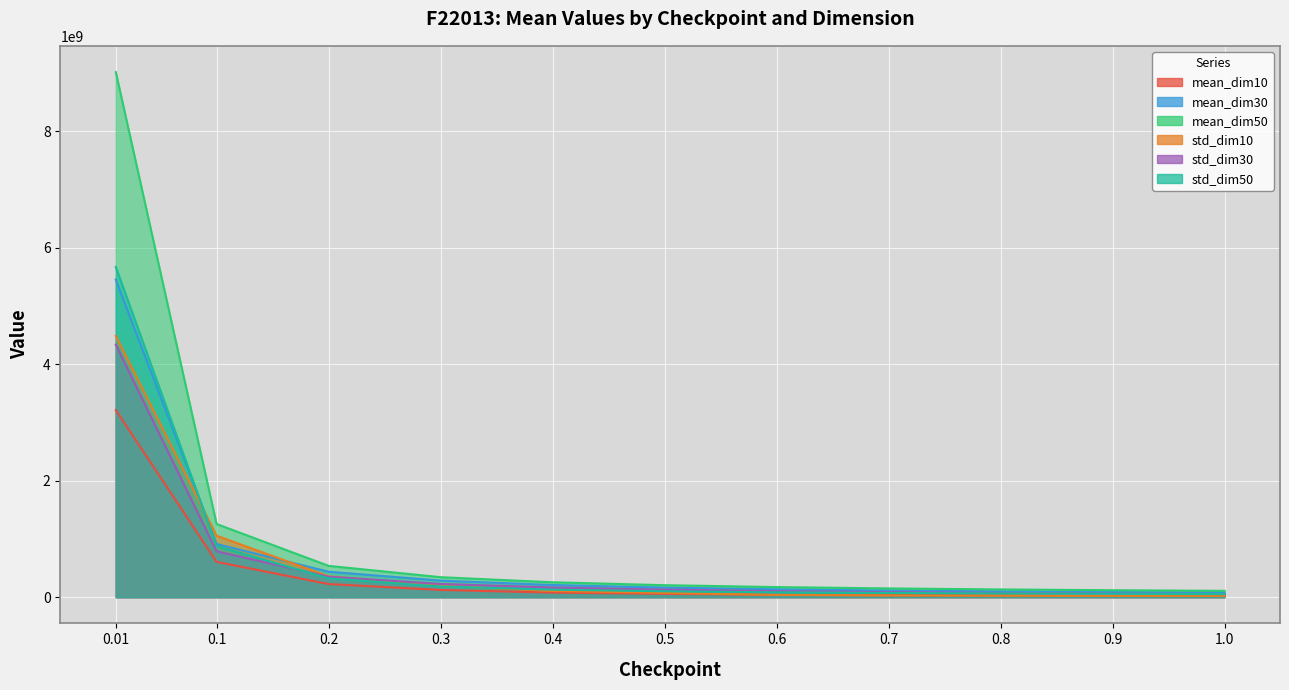

What is the difference between the maximum and second lowest values in the mean_dim30 series?

5364760054.5